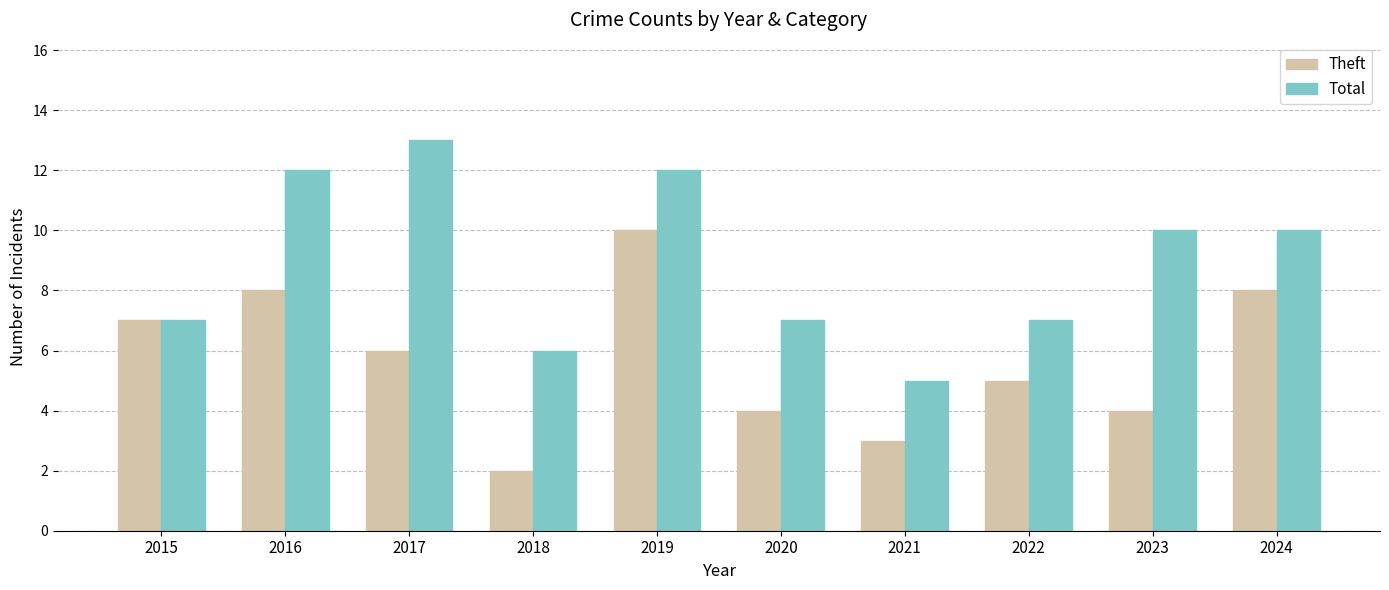

What is the difference between the highest and lowest values at 2018?

4